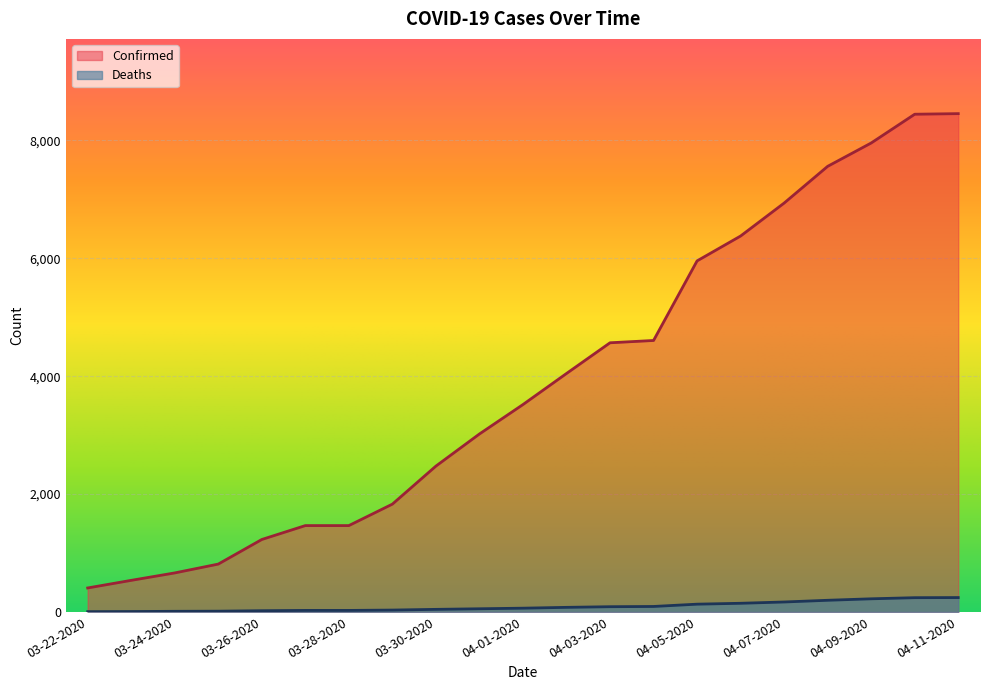

Reading left to right, what are all the values shown in this chart?

Confirmed: 03-22-2020=407	03-23-2020=536	03-24-2020=662	03-25-2020=812	03-26-2020=1229	03-27-2020=1465	03-28-2020=1465	03-29-2020=1829	03-30-2020=2474	03-31-2020=3019	04-01-2020=3518	04-02-2020=4045	04-03-2020=4566	04-04-2020=4605	04-05-2020=5955	04-06-2020=6377	04-07-2020=6936	04-08-2020=7559	04-09-2020=7955	04-10-2020=8443	04-11-2020=8453
Deaths: 03-22-2020=5	03-23-2020=7	03-24-2020=11	03-25-2020=13	03-26-2020=21	03-27-2020=26	03-28-2020=26	03-29-2020=32	03-30-2020=44	03-31-2020=54	04-01-2020=64	04-02-2020=78	04-03-2020=89	04-04-2020=93	04-05-2020=132	04-06-2020=147	04-07-2020=169	04-08-2020=198	04-09-2020=223	04-10-2020=242	04-11-2020=244